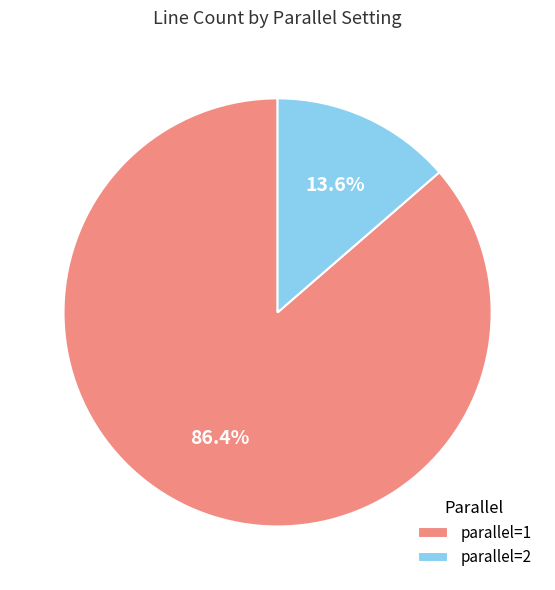

To the nearest percent, what portion does parallel=1 represent?

86%